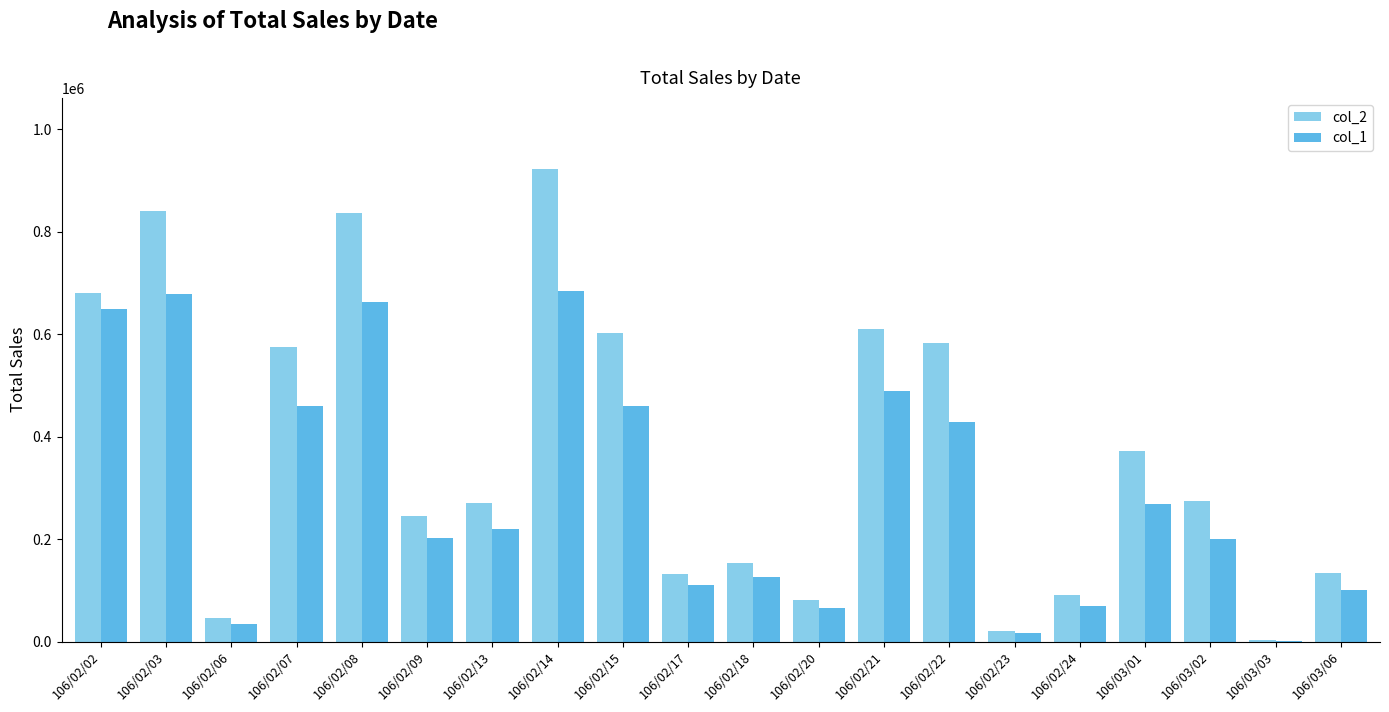

What is the maximum value shown in the chart?

922900